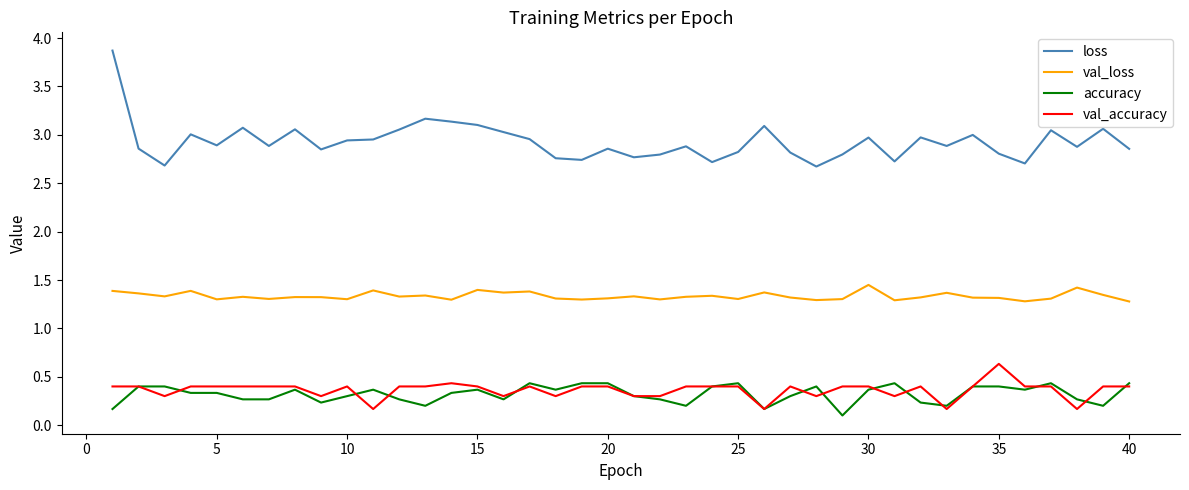

Which series has the largest range (max minus min)?

loss